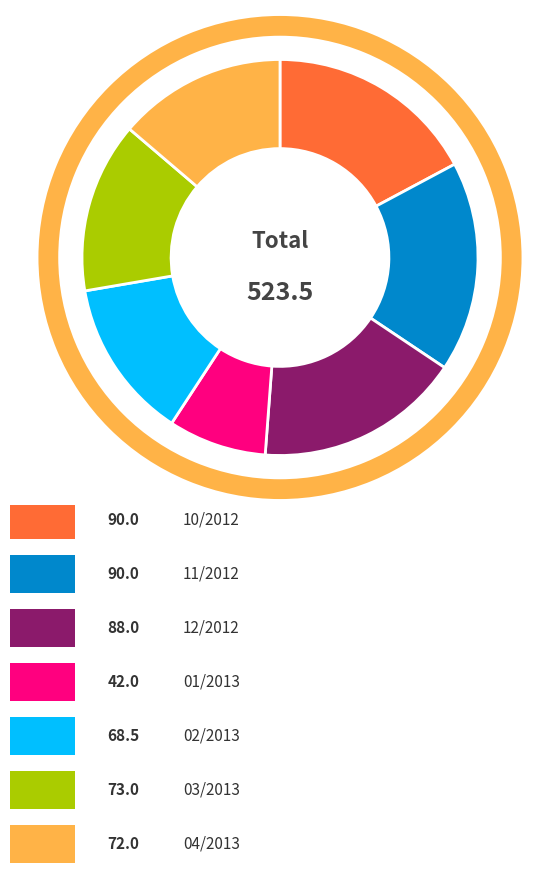

To the nearest percent, what percentage of the pie is 02/2013?

13%